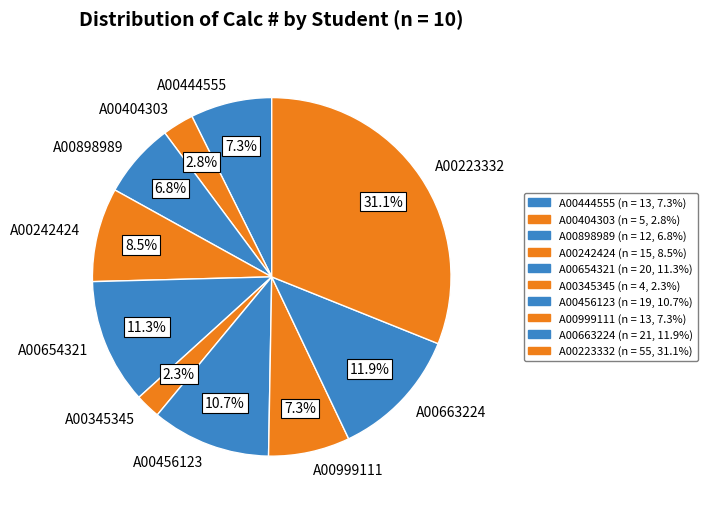

The A00223332 slice represents 38% of the pie. True or false?

False